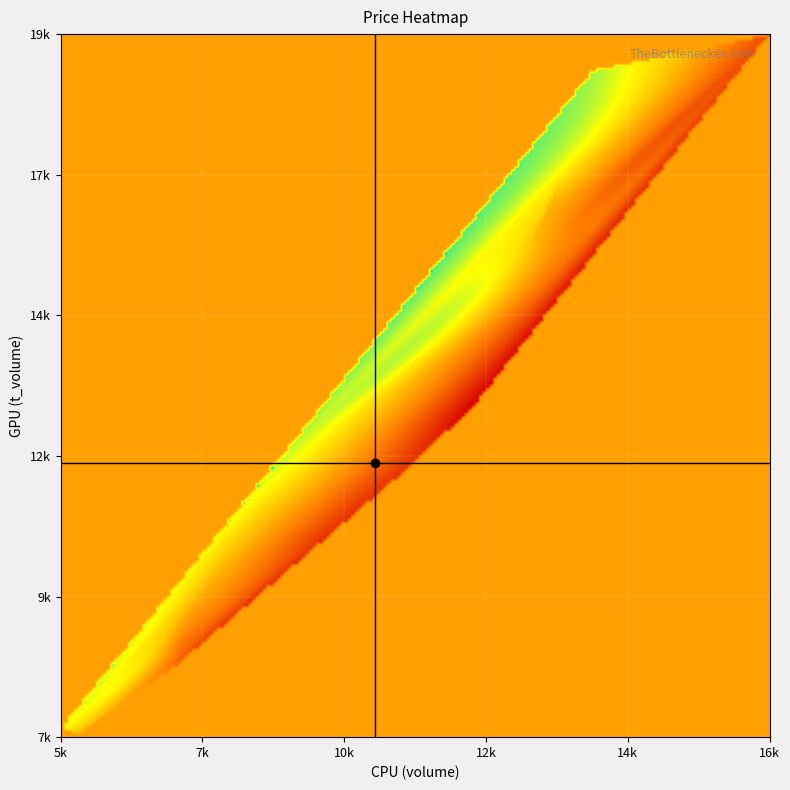

What is the maximum value shown in the chart?

19444.0